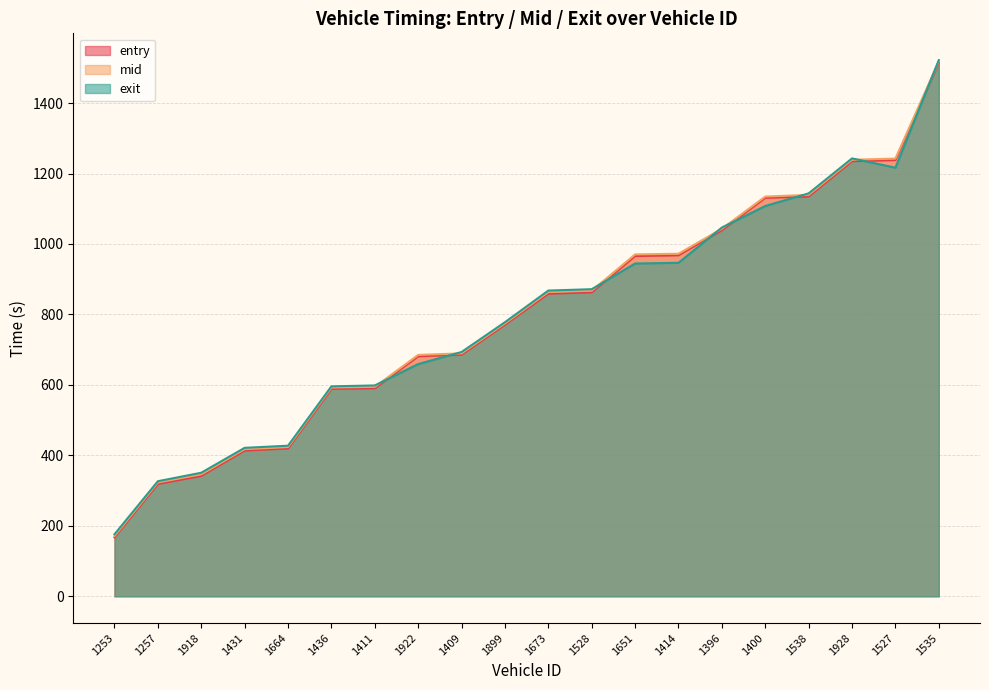

The entry series shows 795.4 at 1436. True or false?

False